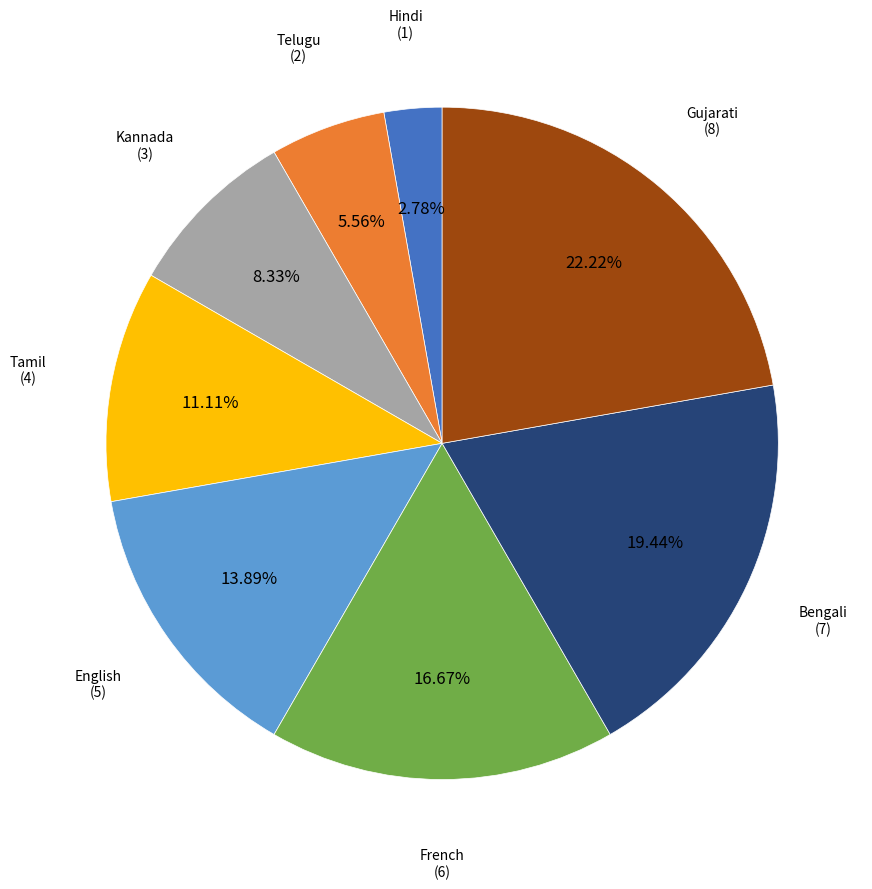

To the nearest percent, what is the average slice percentage?

12%